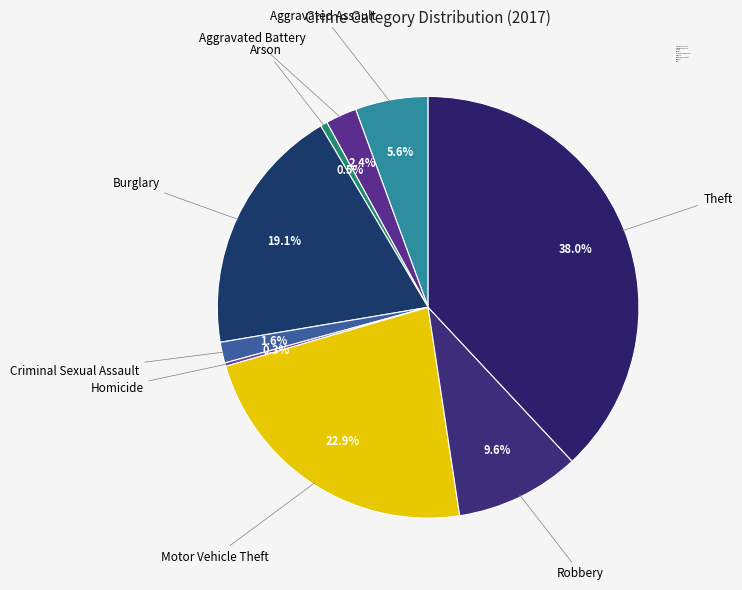

To the nearest percent, what is the difference between the Theft and Aggravated Battery slice percentages?

36%